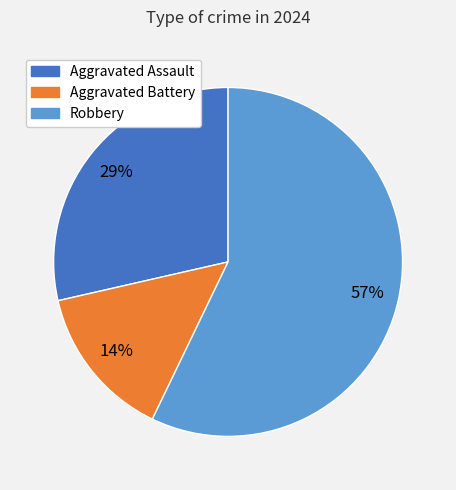

To the nearest percent, what is the average slice percentage?

33%